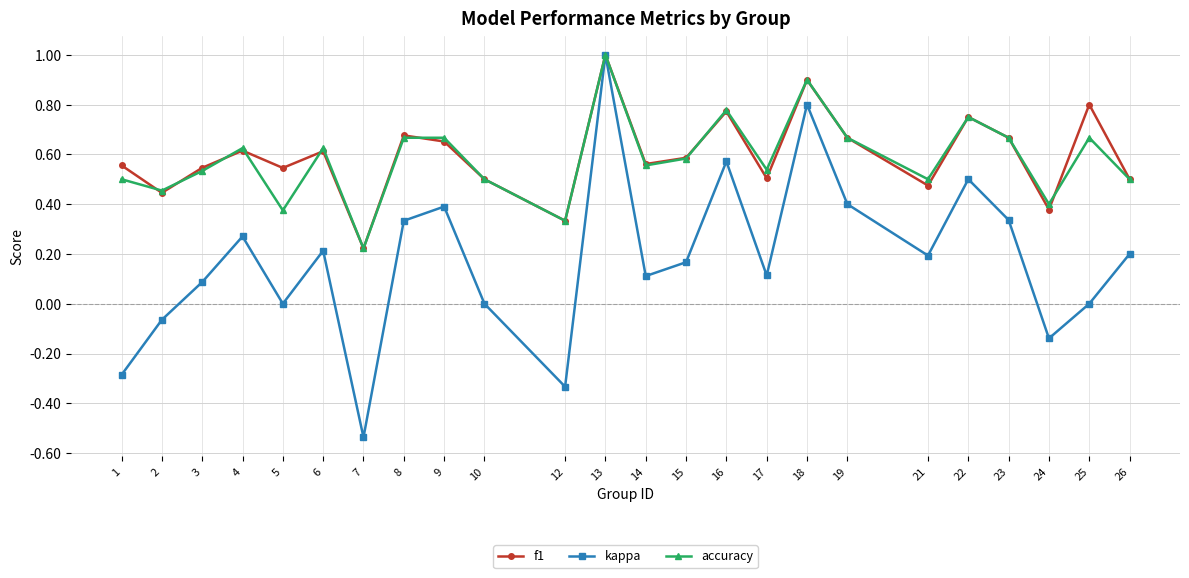

How many lines are shown in the chart?

3